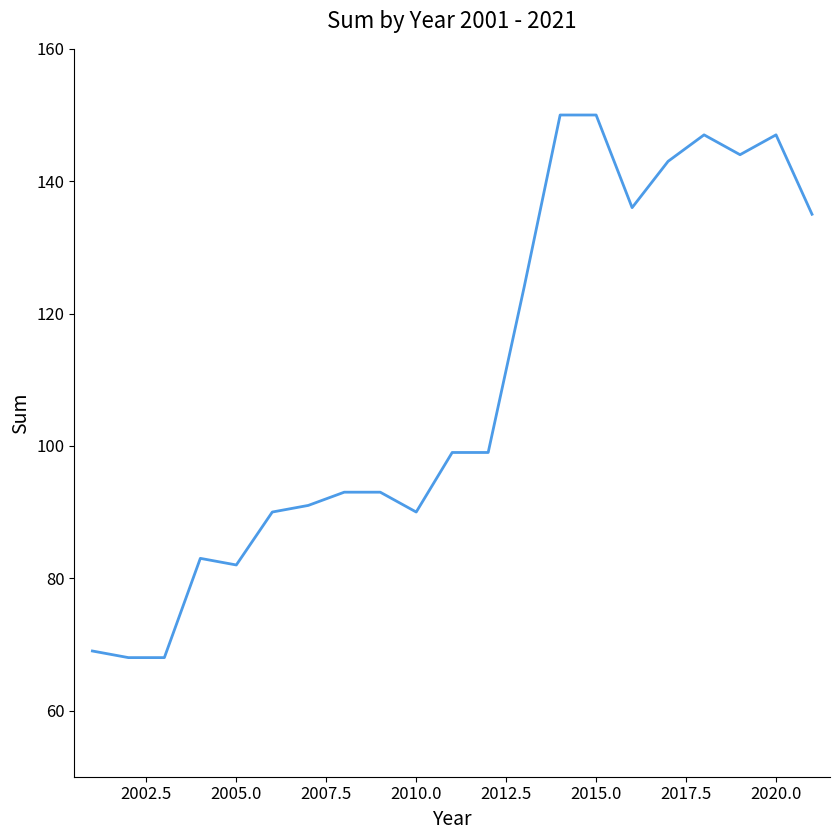

Reading left to right, transcribe all the data shown in this chart.

69	68	68	83	82	90	91	93	93	90	99	99	124	150	150	136	143	147	144	147	135